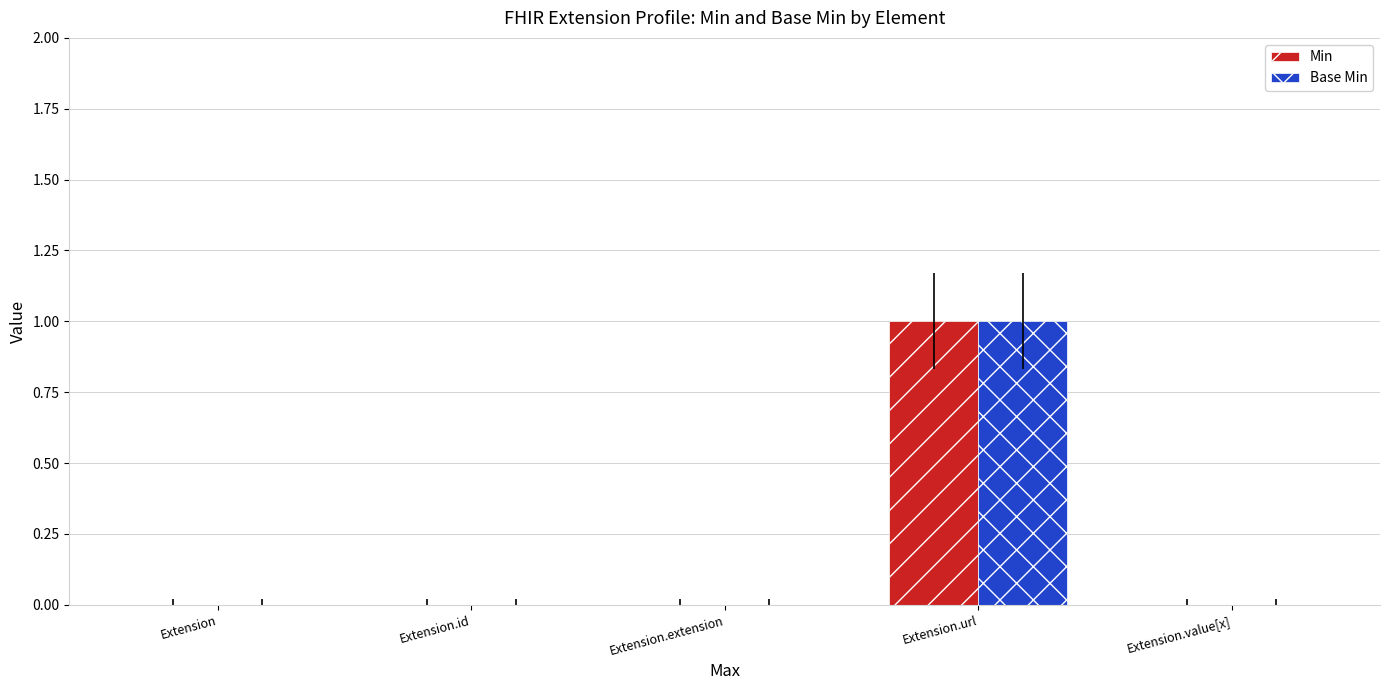

Count the Base Min values in the range 0 to 1.

5